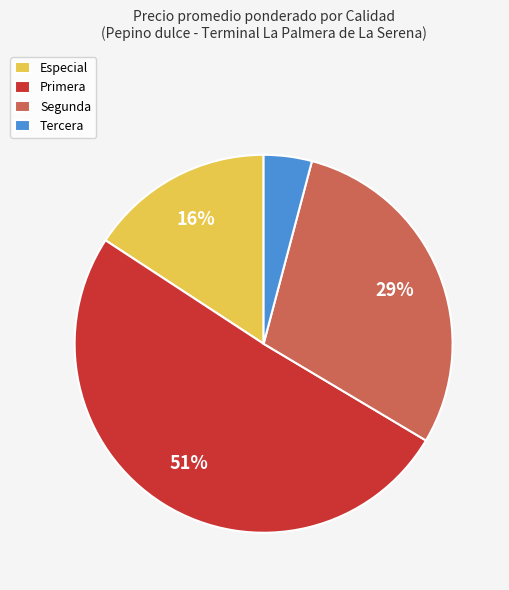

Which slice represents more than half of the pie?

Primera